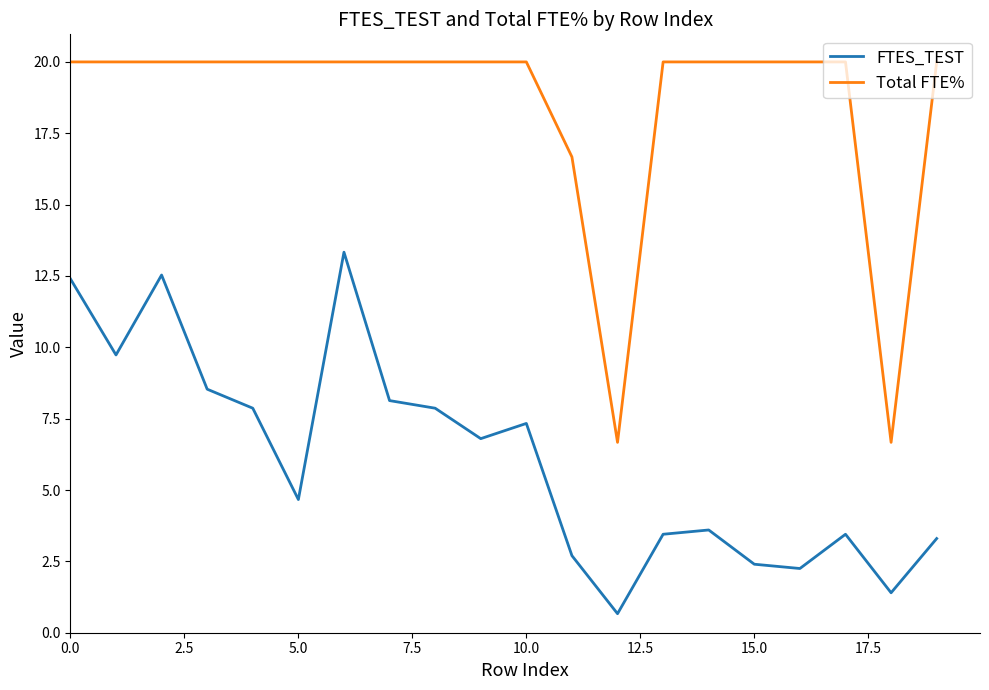

What is the maximum value for FTES_TEST?

13.3